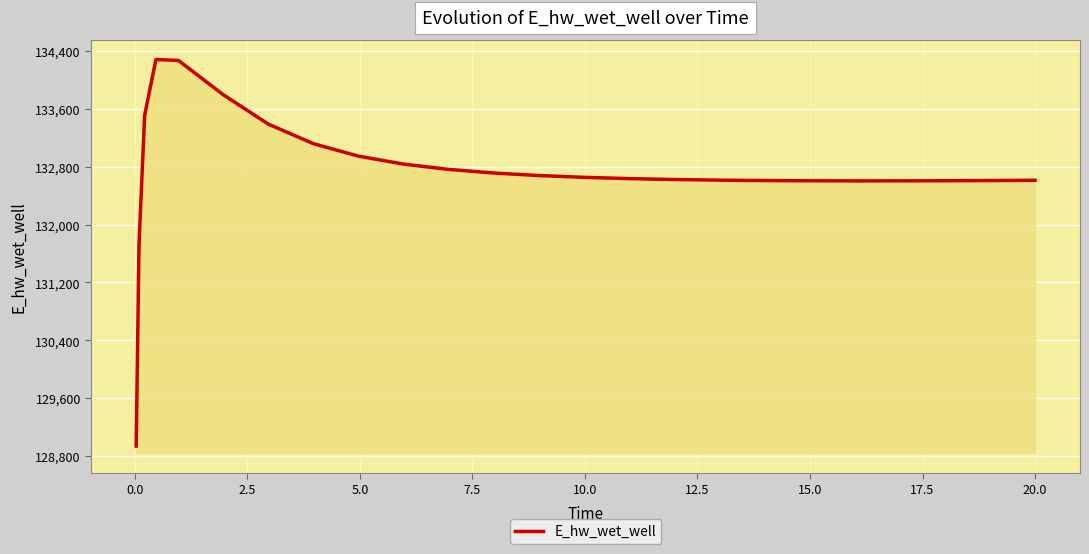

What is the minimum value shown in the chart?

128940.4